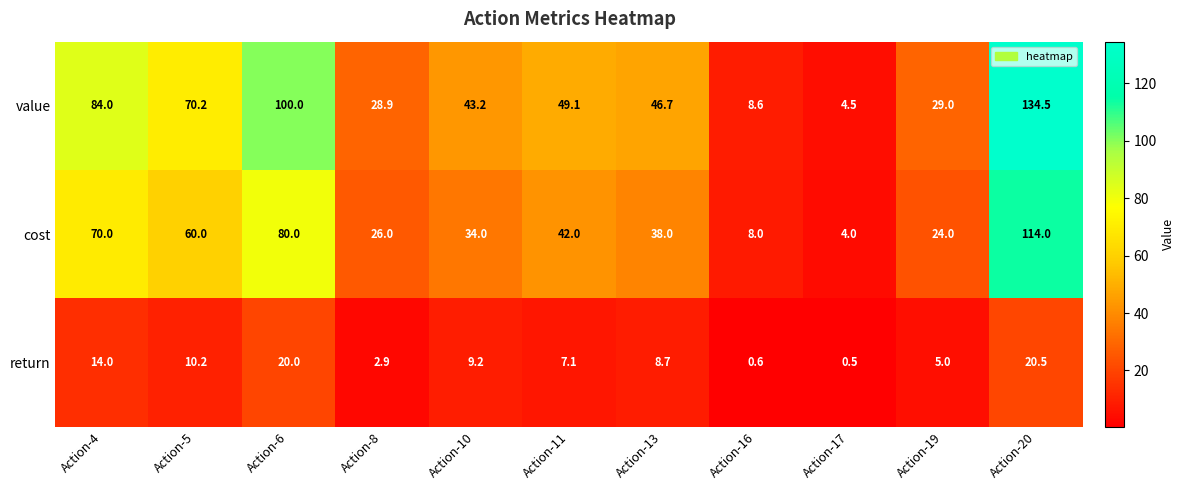

Which category has the lowest value in the value series?

Action-17